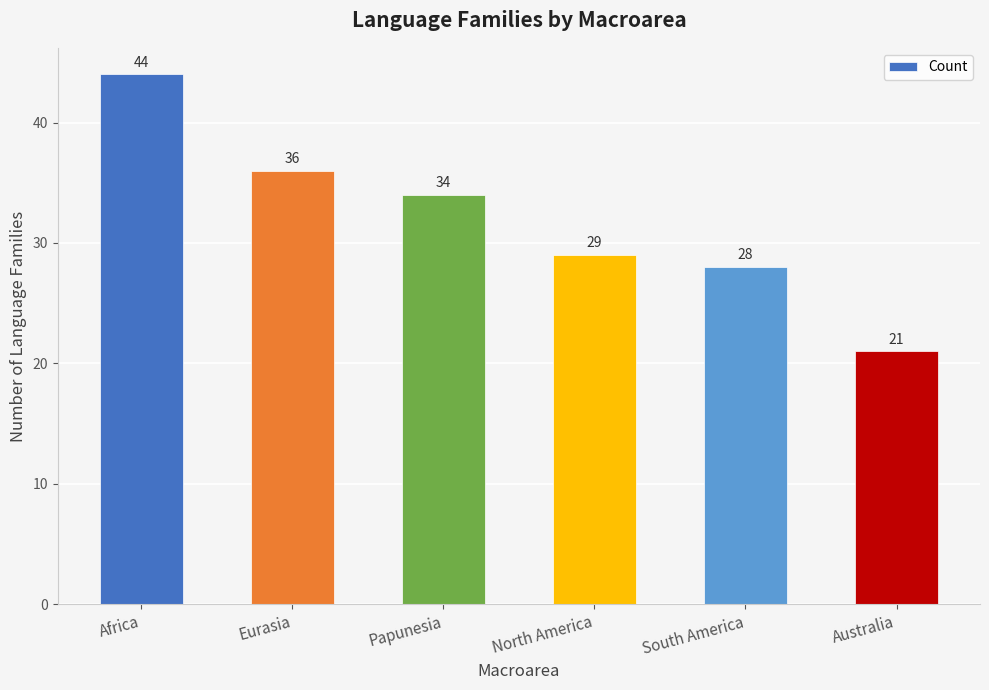

Reading left to right, what are all the values shown in this chart?

Africa=44	Eurasia=36	Papunesia=34	North America=29	South America=28	Australia=21